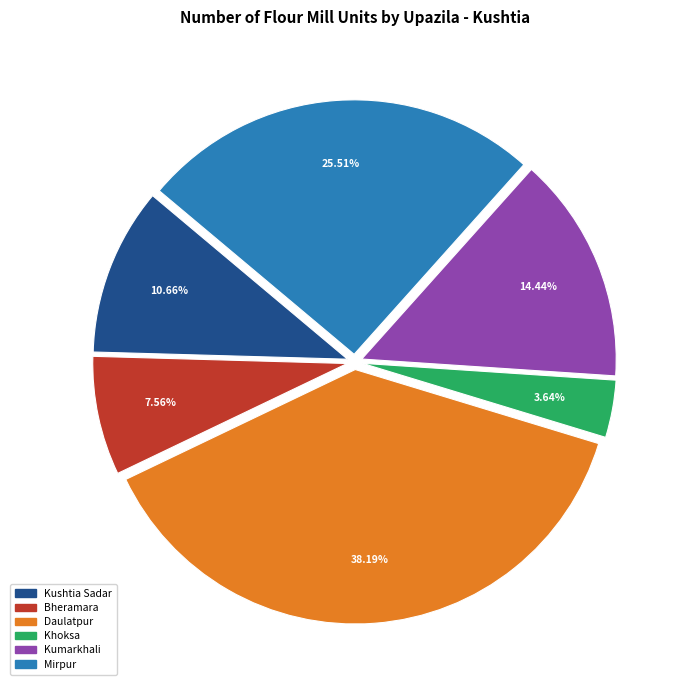

Between Khoksa and Kumarkhali, which is larger?

Kumarkhali